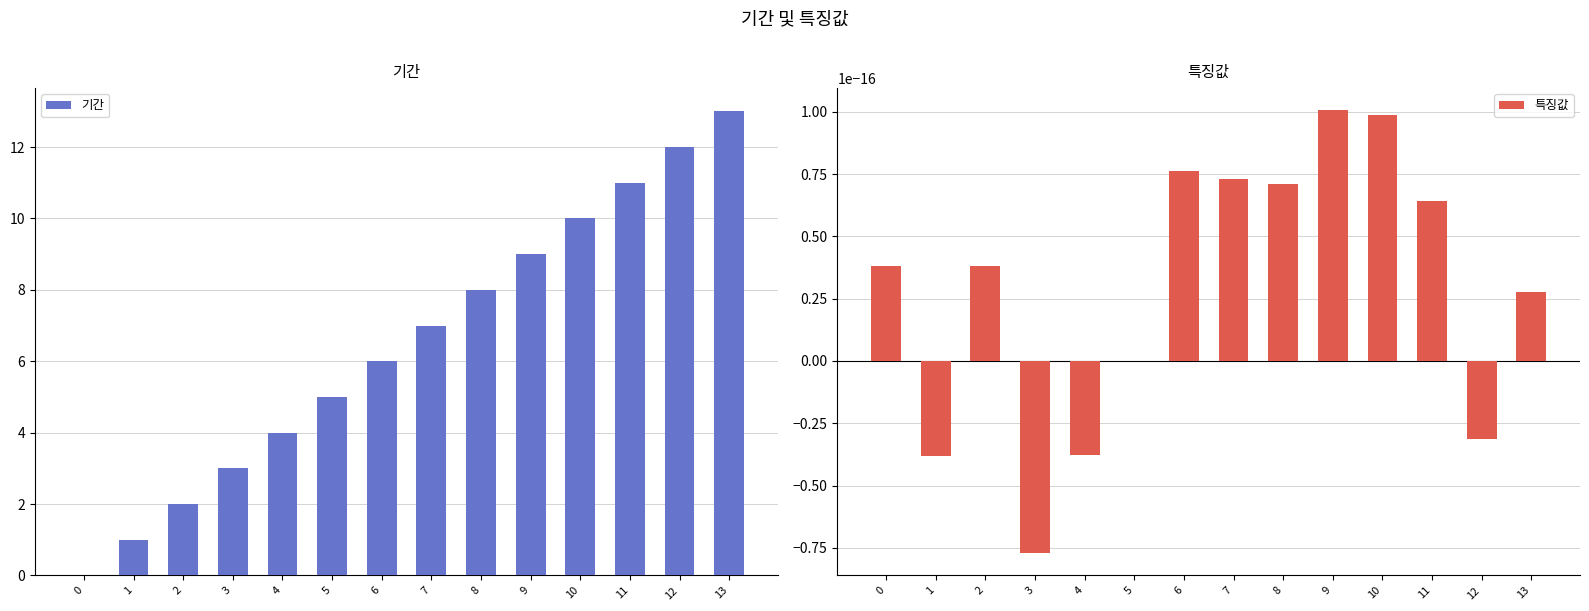

At how many categories does at least one series exceed 6?

7